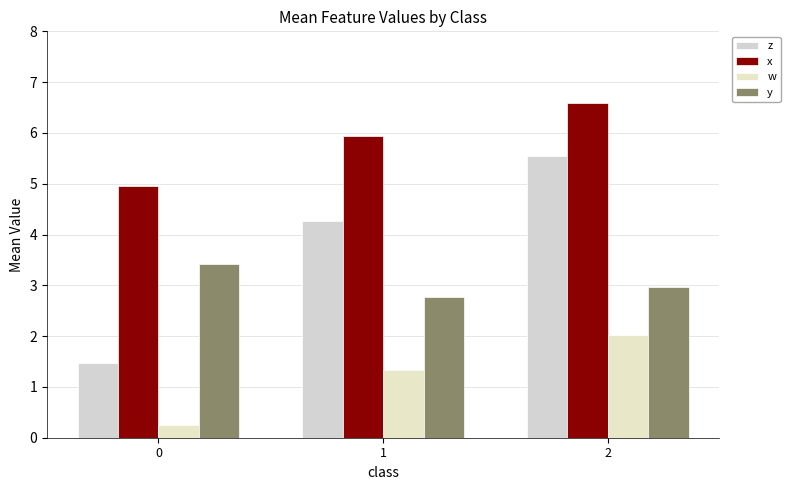

Is it true that x equals 5.0 at 0?

True